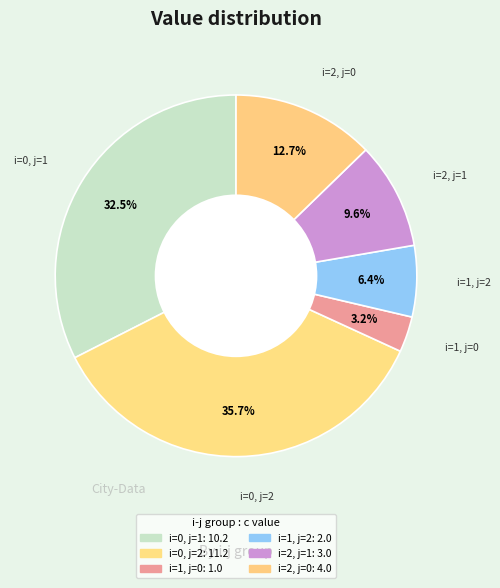

Count the number of slices in the pie.

6